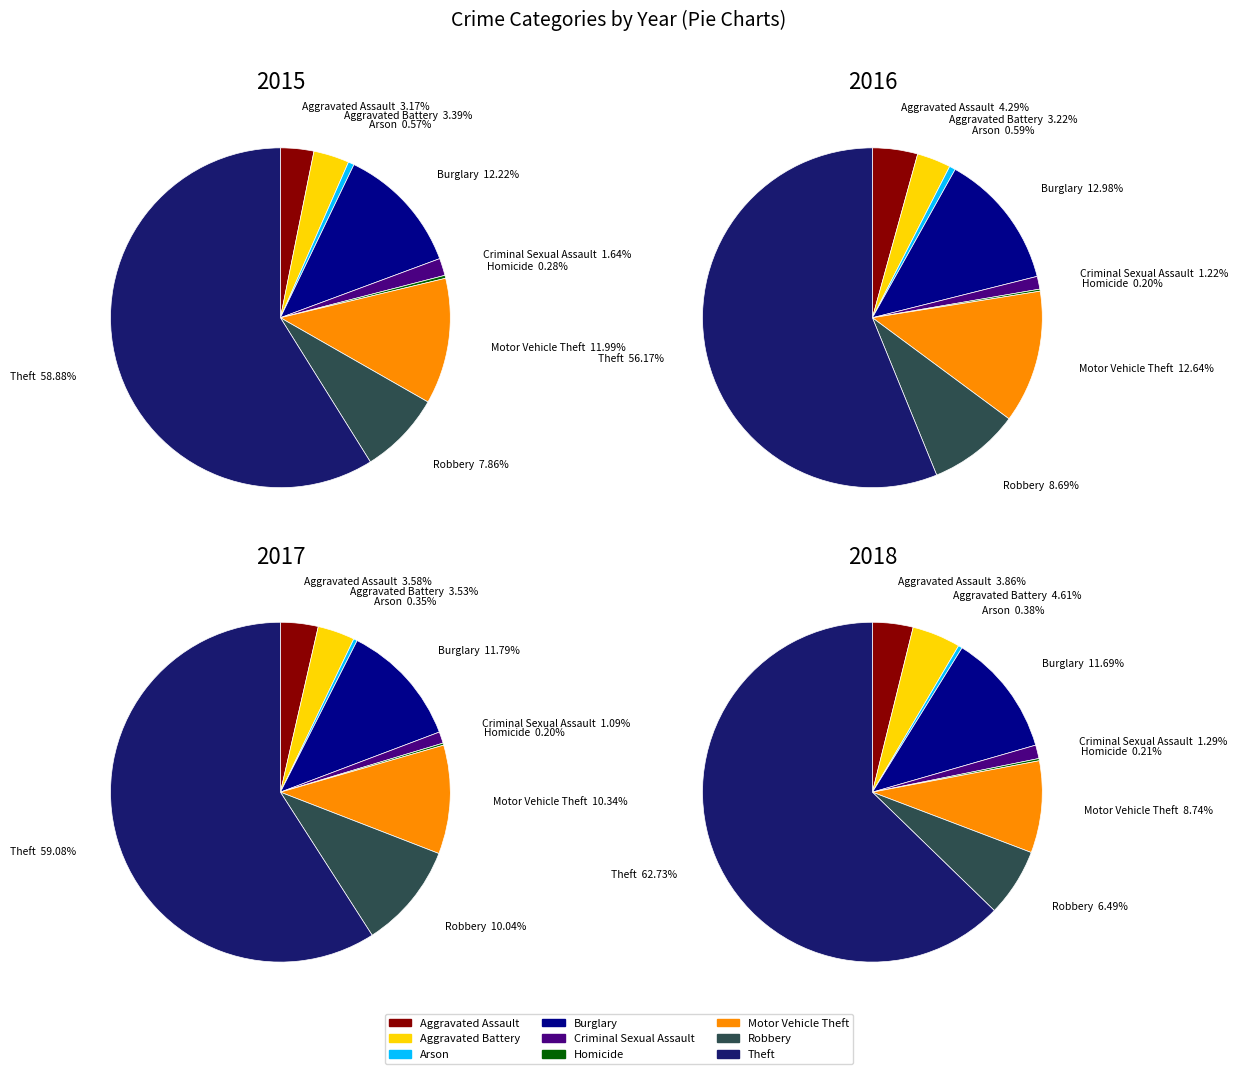

True or false: Theft accounts for 71% of the total.

False